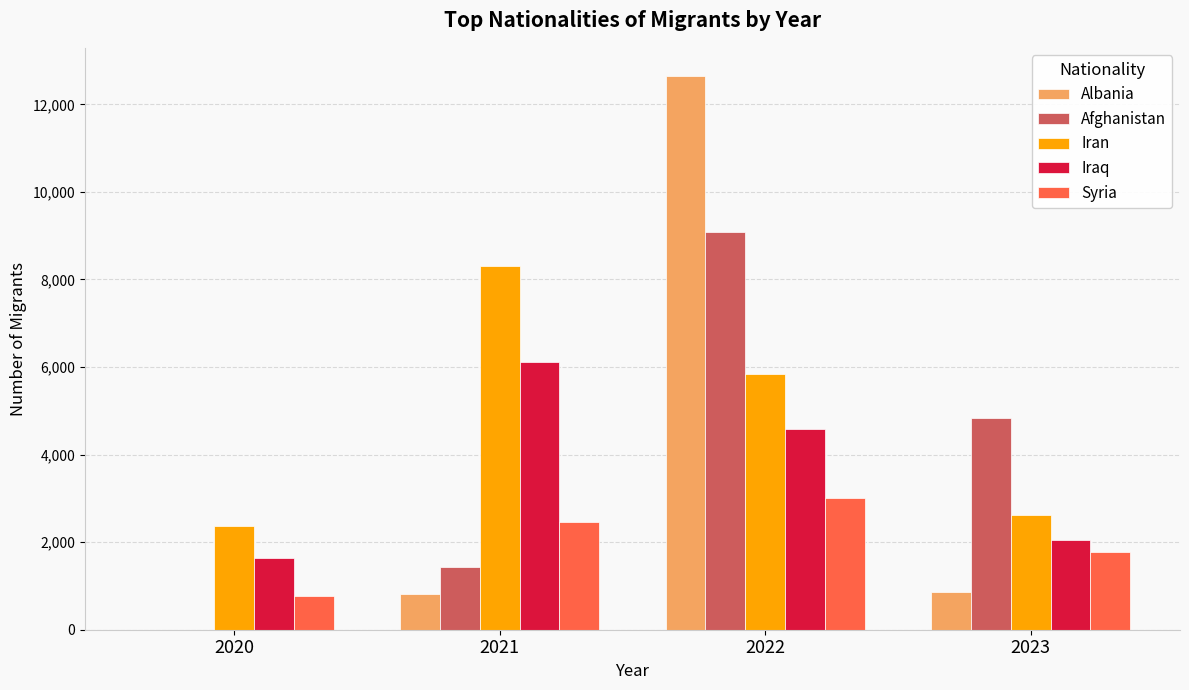

Where is Iran nearest to the value 5346?

2022